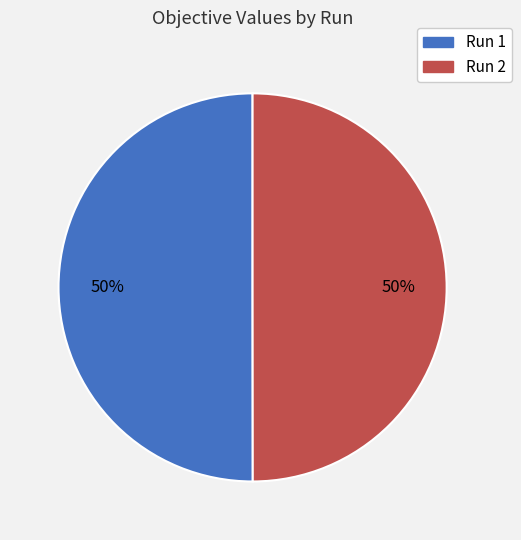

Combined, do Run 2 and Run 1 account for over 50%?

Yes